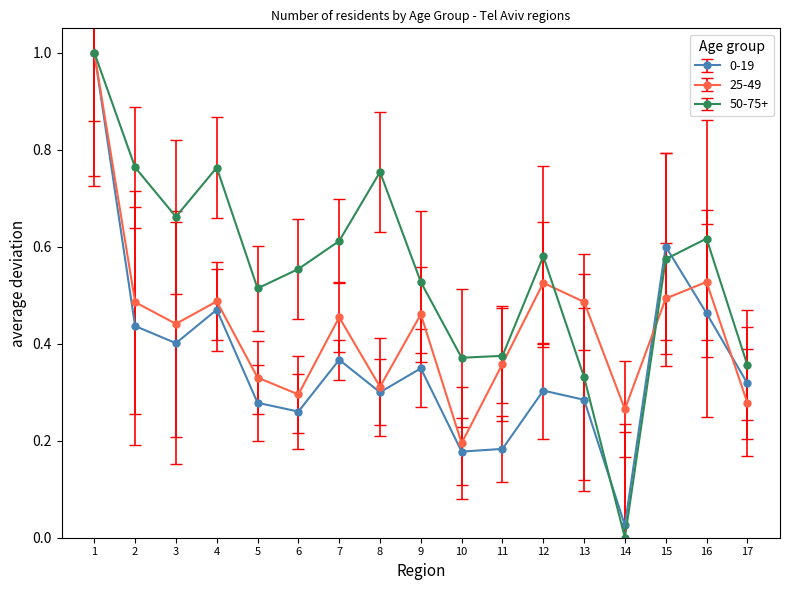

What is the greatest value displayed?

1.0